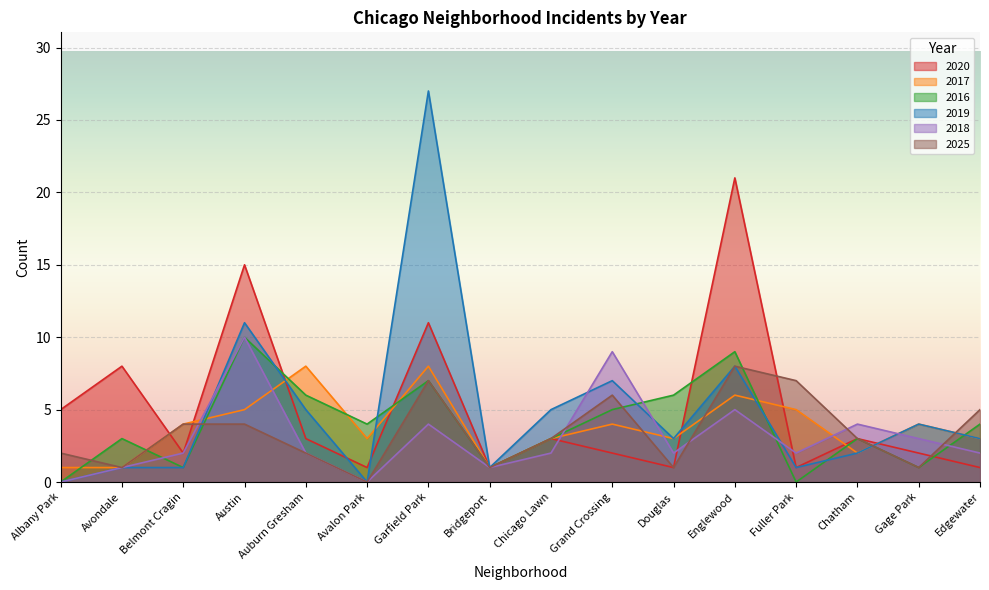

At how many categories does at least one series exceed 0?

16